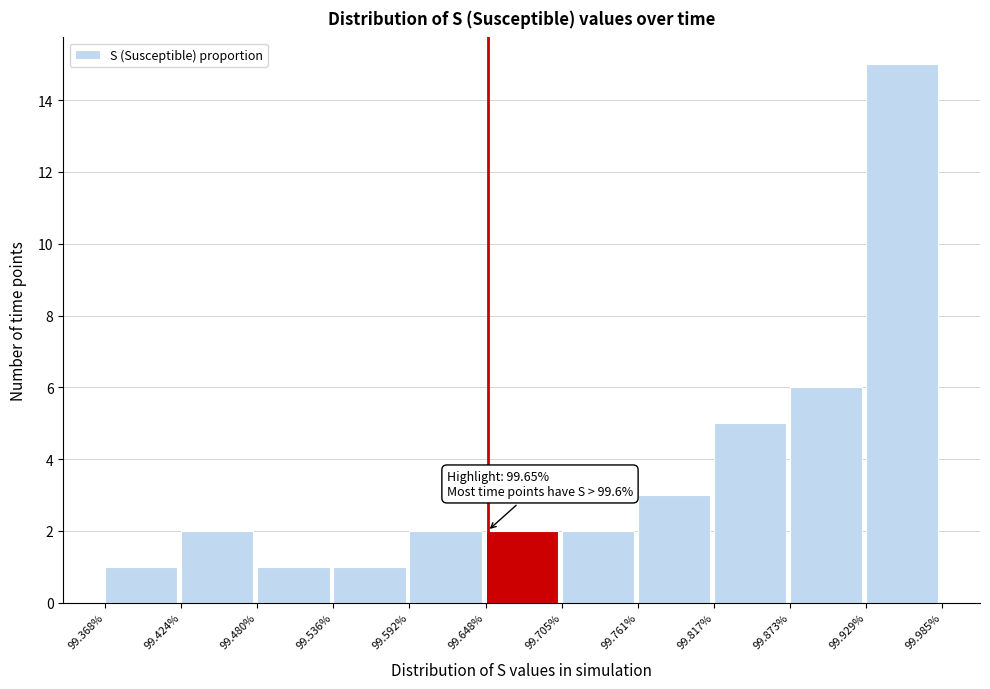

Over which range of the x-axis is the bar tallest?

99.929% to 99.985%